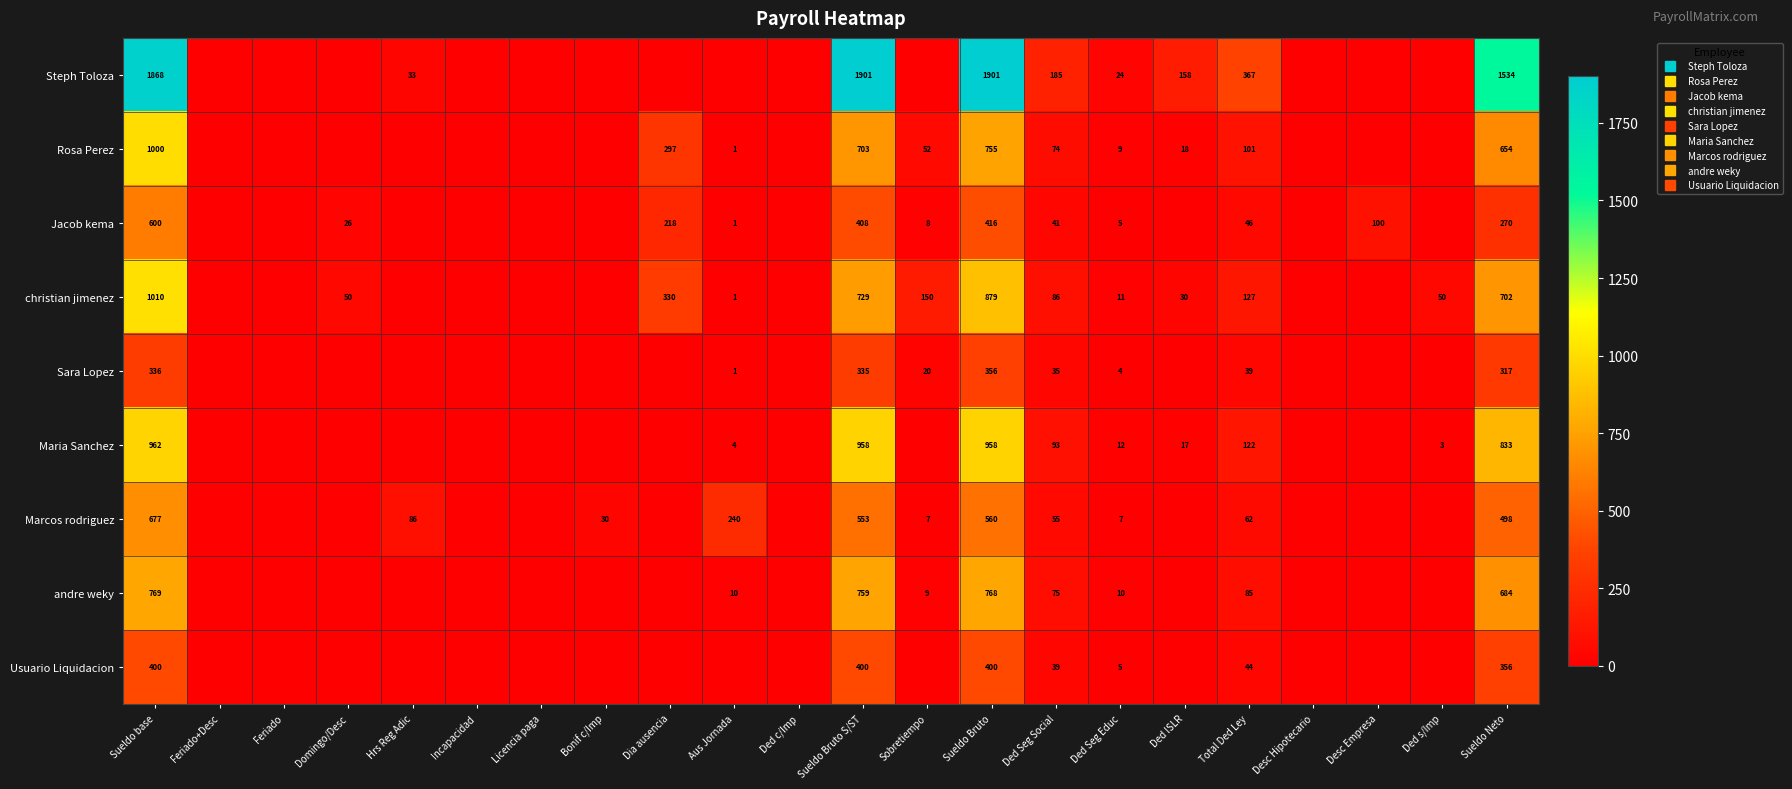

At Desc Hipotecario, list the series in order from smallest to largest.

Steph Toloza, Rosa Perez, Jacob kema, christian jimenez, Sara Lopez, Maria Sanchez, Marcos rodriguez, andre weky, Usuario Liquidacion